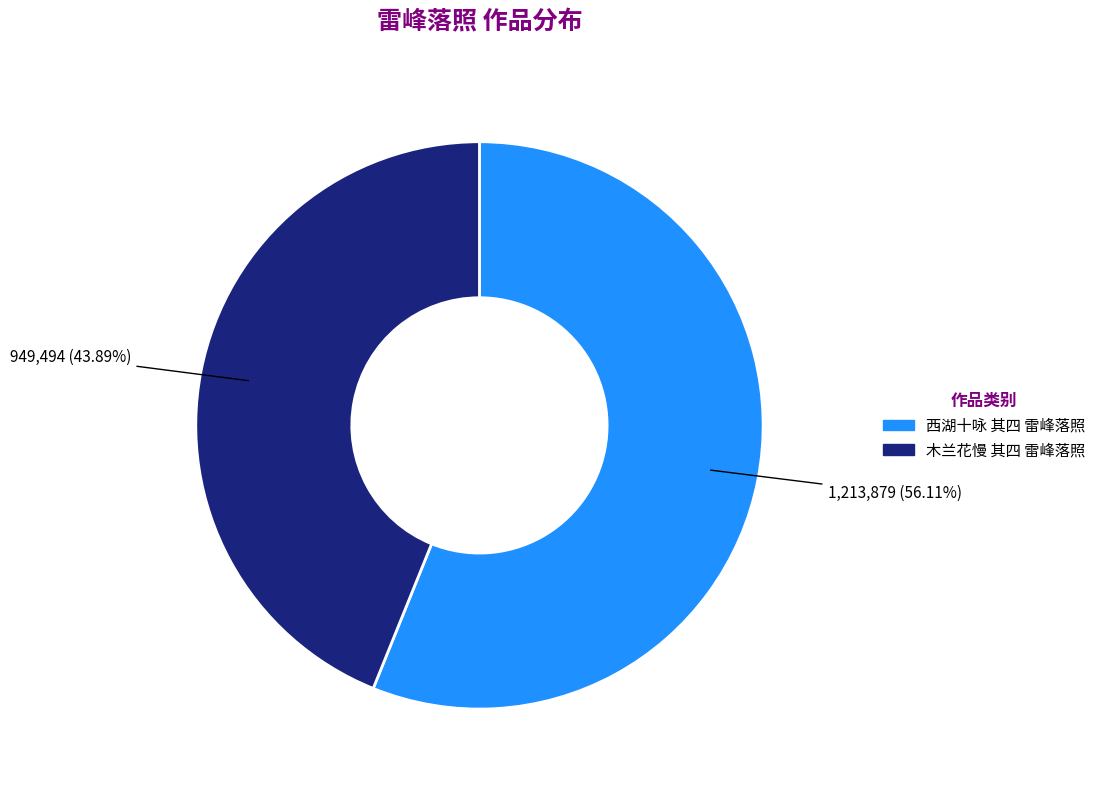

Approximately how many times larger is the value at 西湖十咏 其四 雷峰落照 compared to 木兰花慢 其四 雷峰落照?

1.3